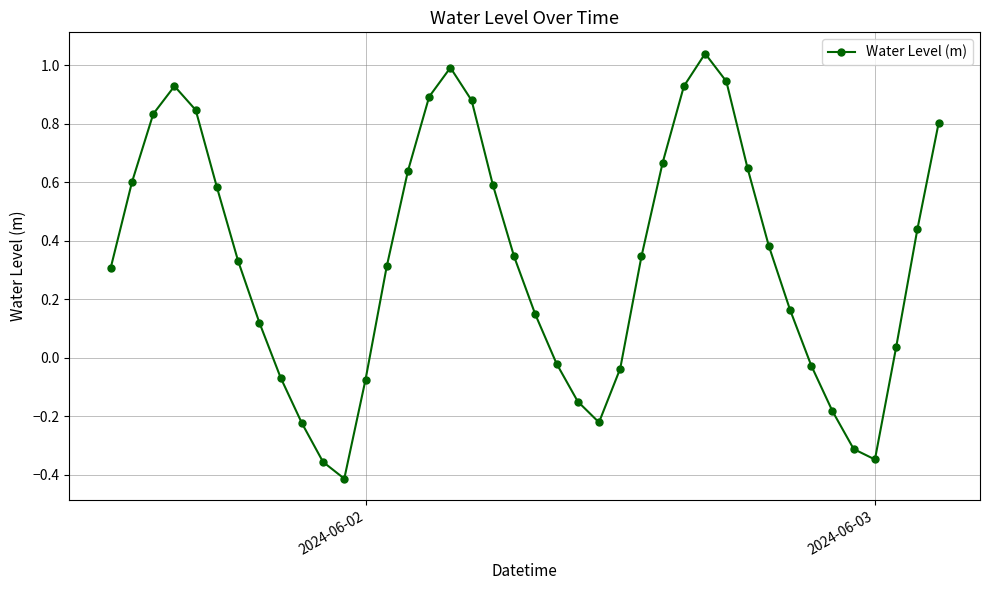

How many points are higher than both their immediate neighbors (excluding endpoints)?

3